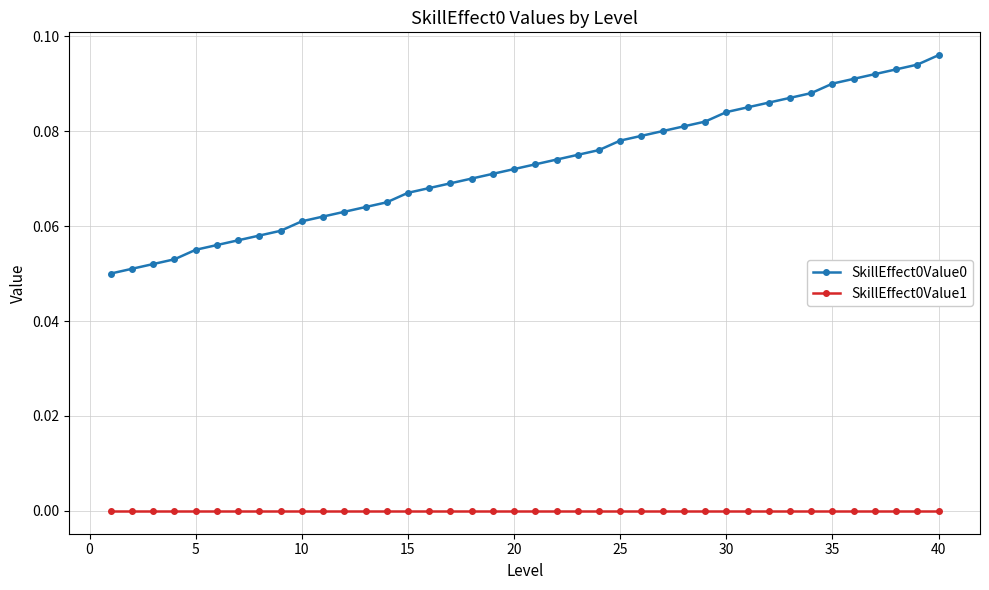

Which series has the largest range (max minus min)?

SkillEffect0Value0